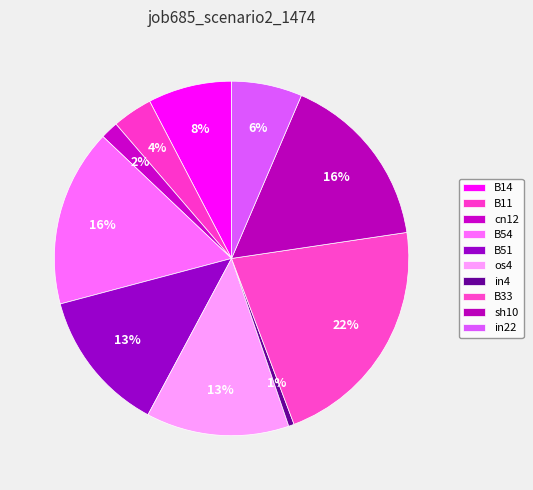

How many segments does this pie chart have?

10